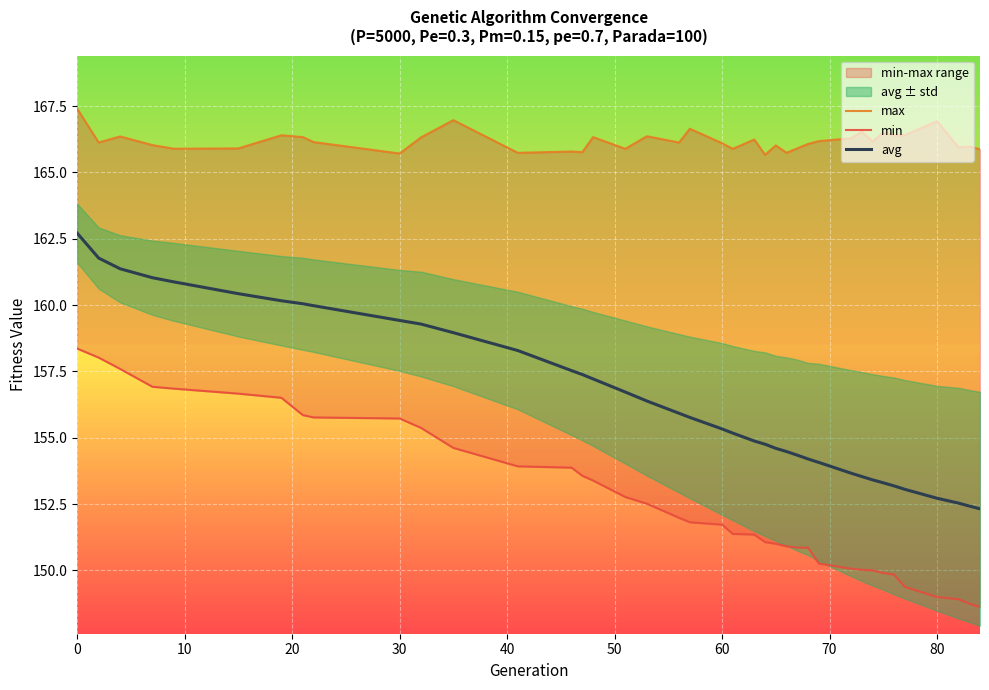

What is the average value of the avg series?

156.5